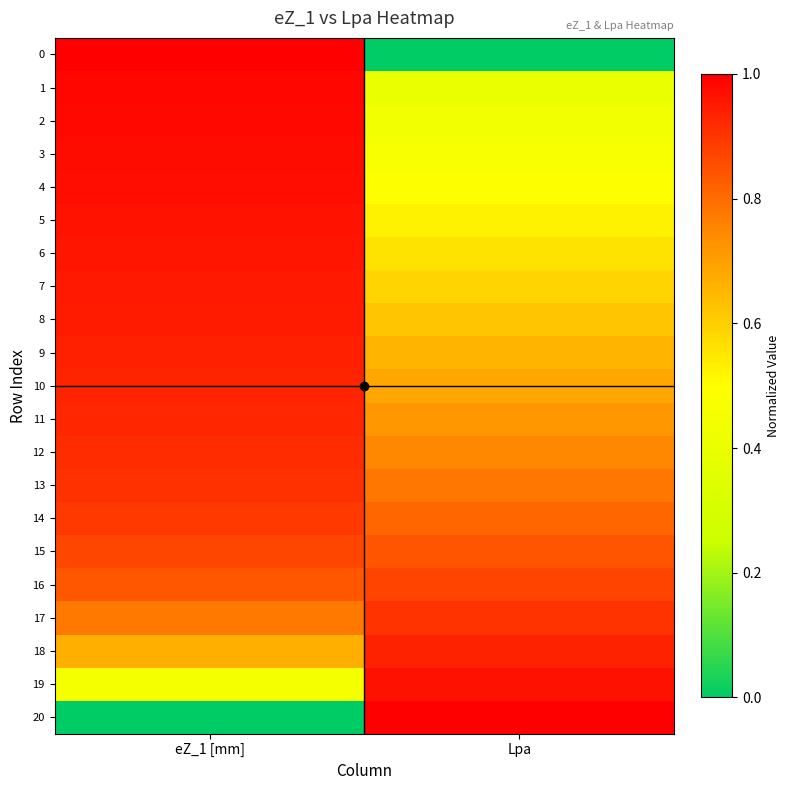

Which series has the largest total across all categories?

15